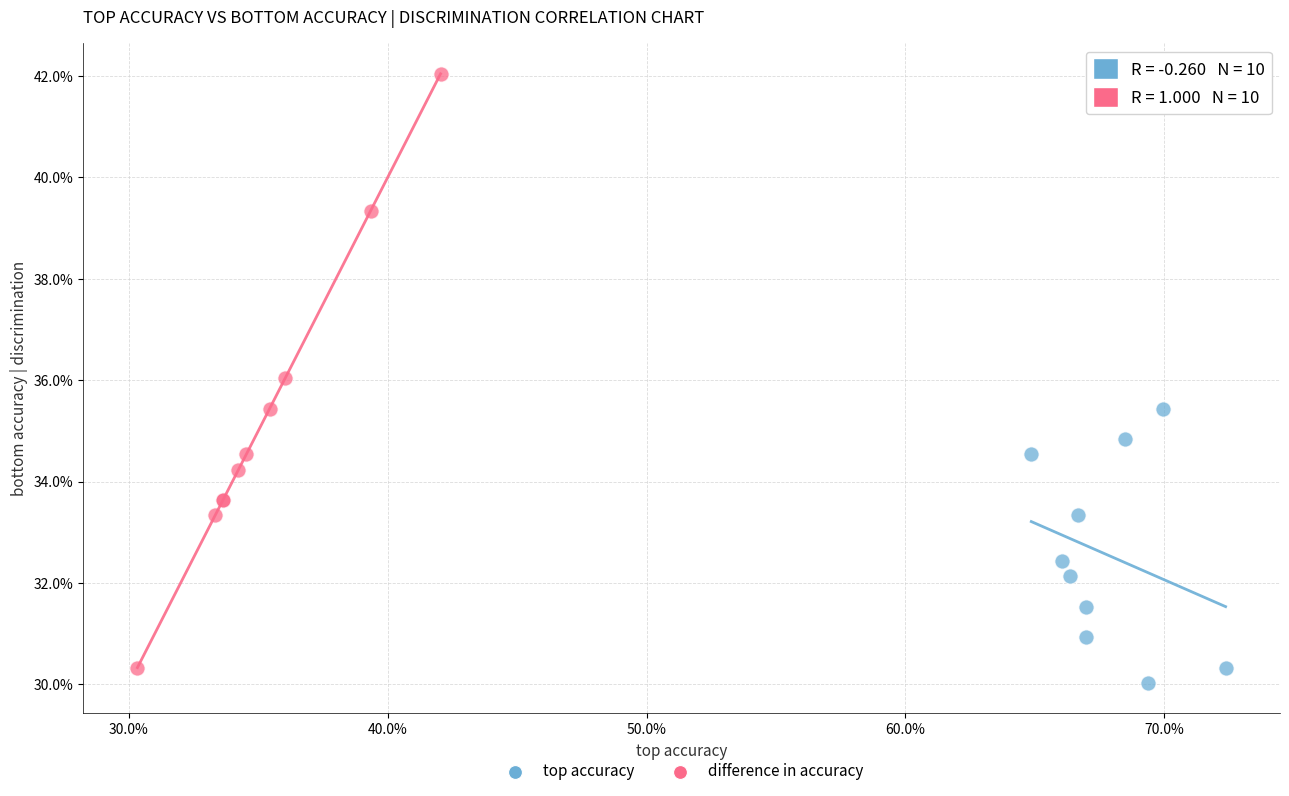

Which series reaches the minimum Y coordinate?

top accuracy